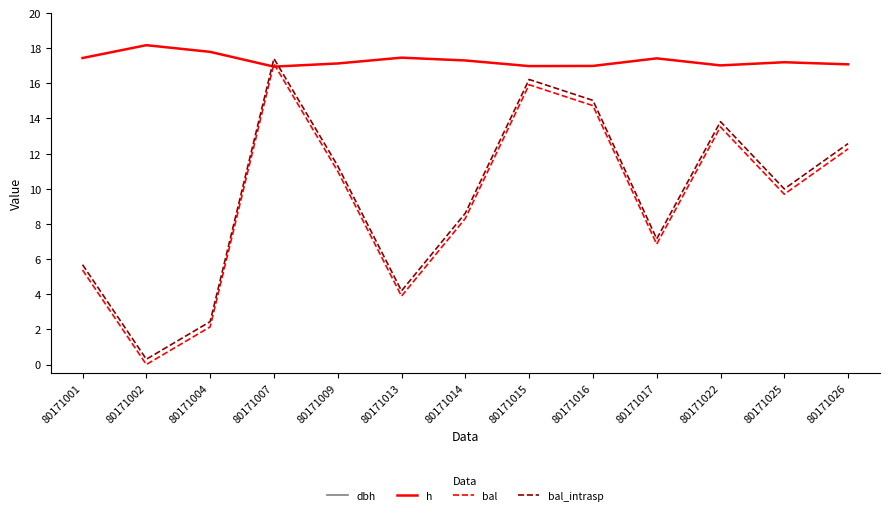

What is the spread (max minus min) of values at 80171017?

29.3